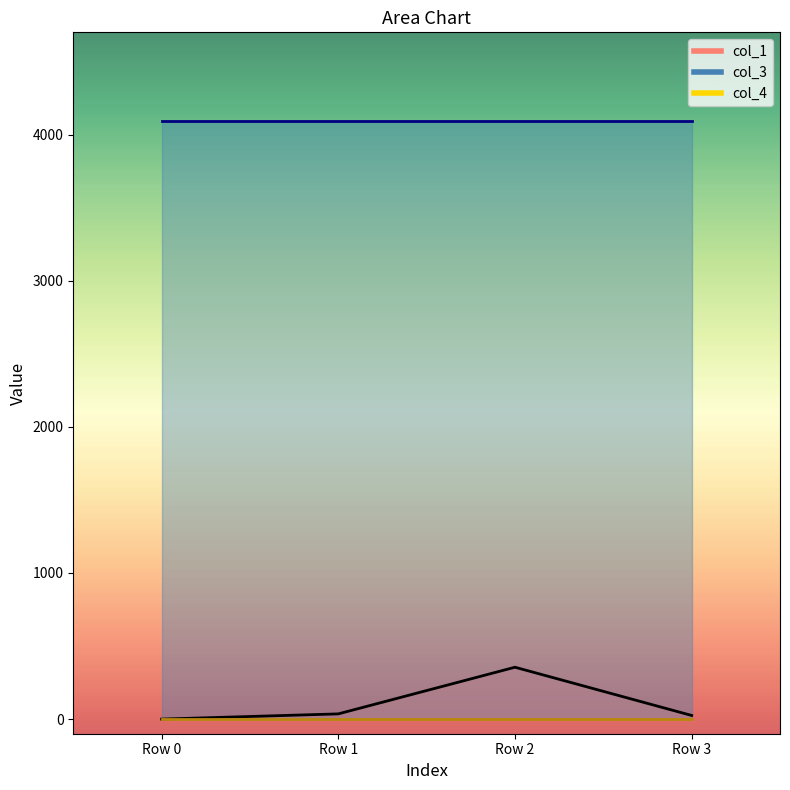

Reading left to right, extract all data points from this chart.

col_1: 0.0	35.8	355.1	25.0
col_3: 4096.0	4096.0	4096.0	4096.0
col_4: 0.0	0.0	0.0	0.0